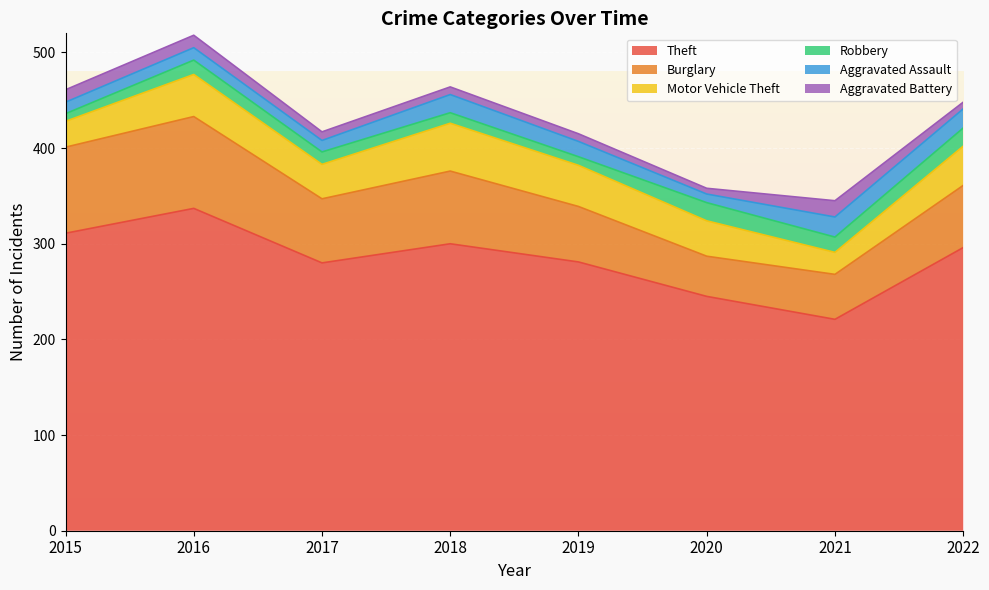

Reading right to left, what are all the values shown in this chart?

Theft: 296	221	245	281	300	280	337	311
Burglary: 65	47	42	58	76	67	96	90
Motor Vehicle Theft: 41	23	37	43	50	36	44	27
Robbery: 19	16	19	9	11	13	15	8
Aggravated Assault: 20	21	9	16	19	12	13	12
Aggravated Battery: 7	17	6	8	8	9	13	13